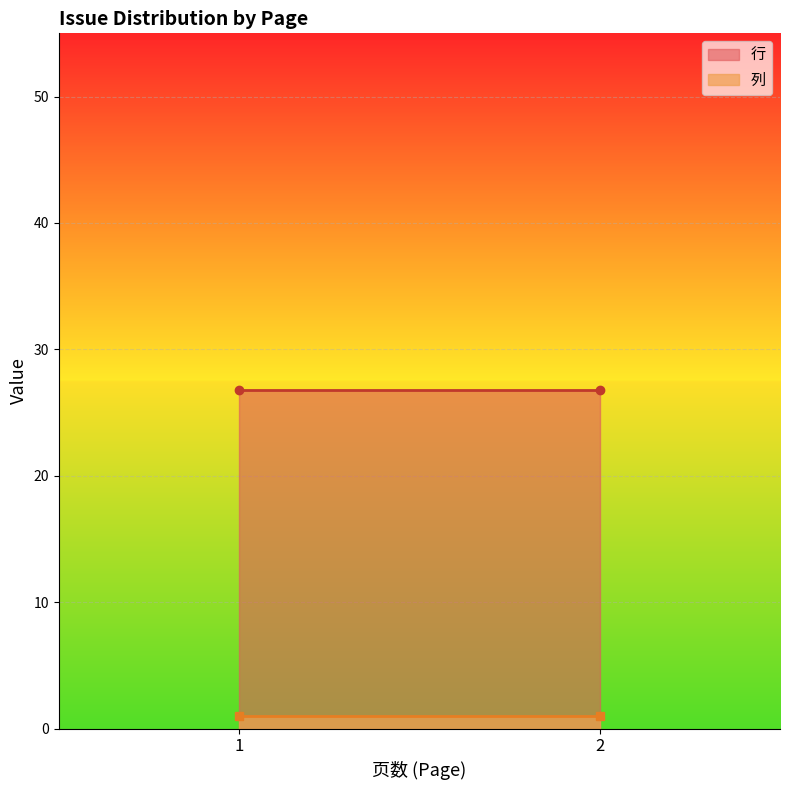

Rank the series by their average value, from highest to lowest.

行, 列